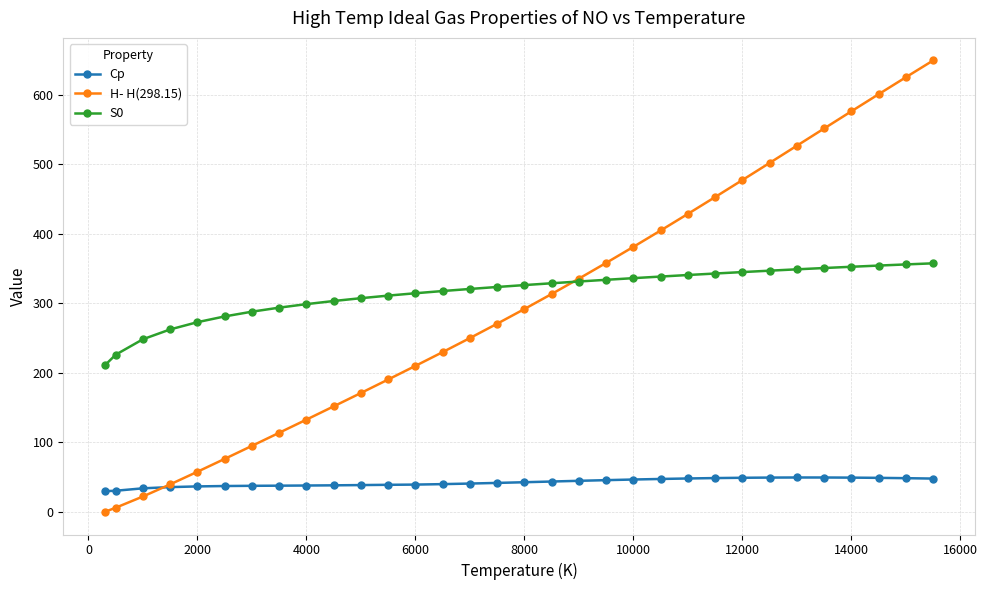

Which series has the largest range (max minus min)?

H- H(298.15)